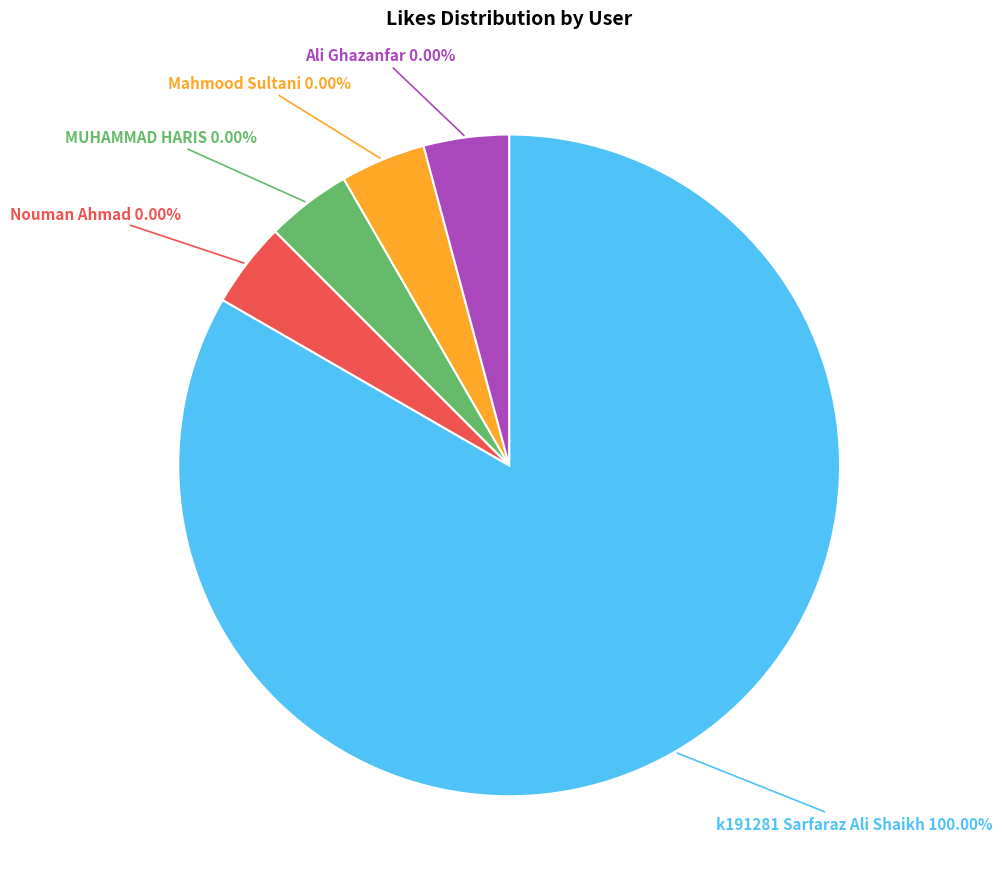

How many segments does this pie chart have?

5